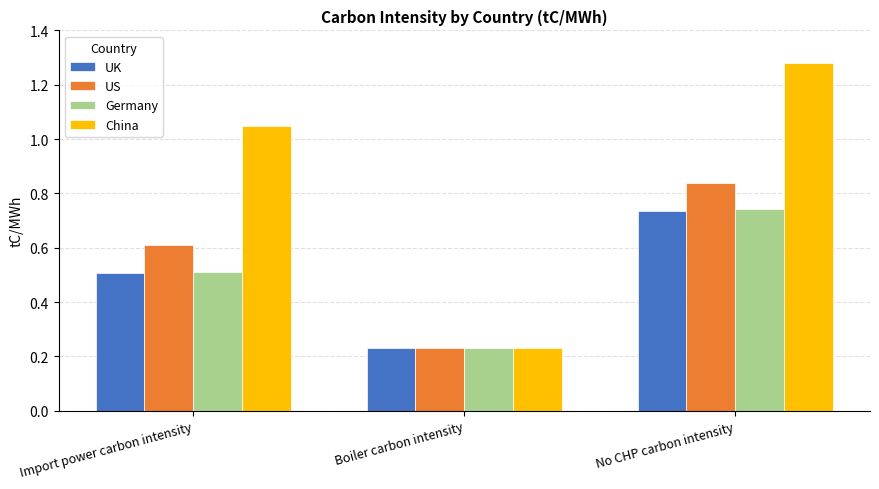

What is the spread (max minus min) of values at Import power carbon intensity?

0.5